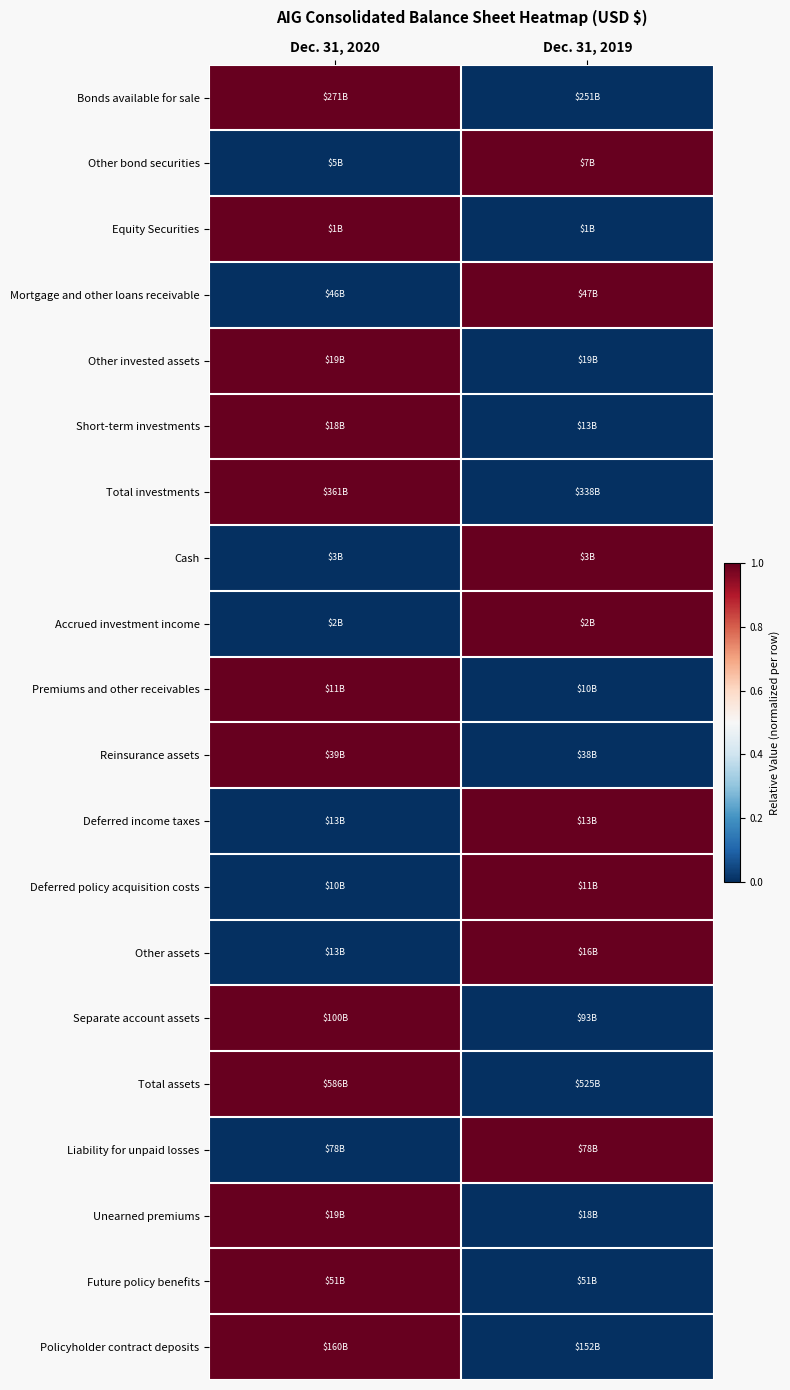

At how many categories does at least one series exceed 0?

2